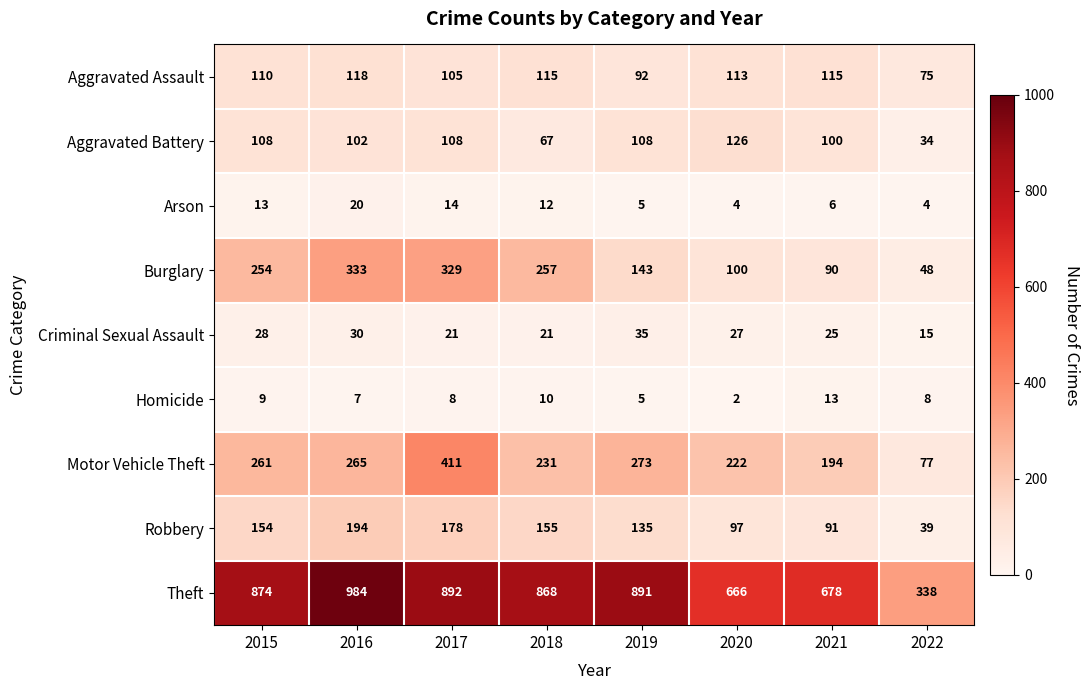

What is the smallest value displayed?

2